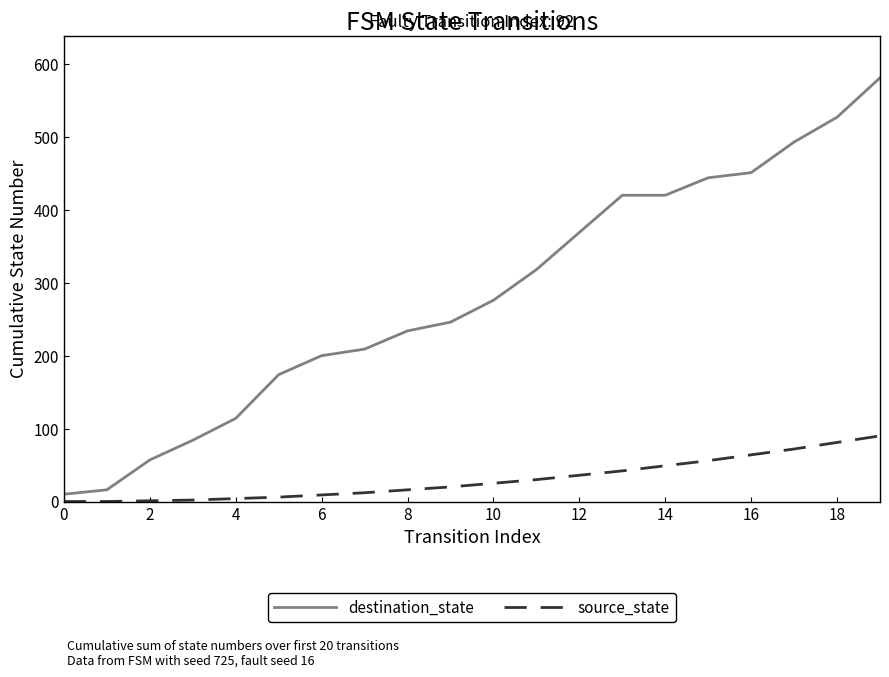

How many lines are shown in the chart?

2